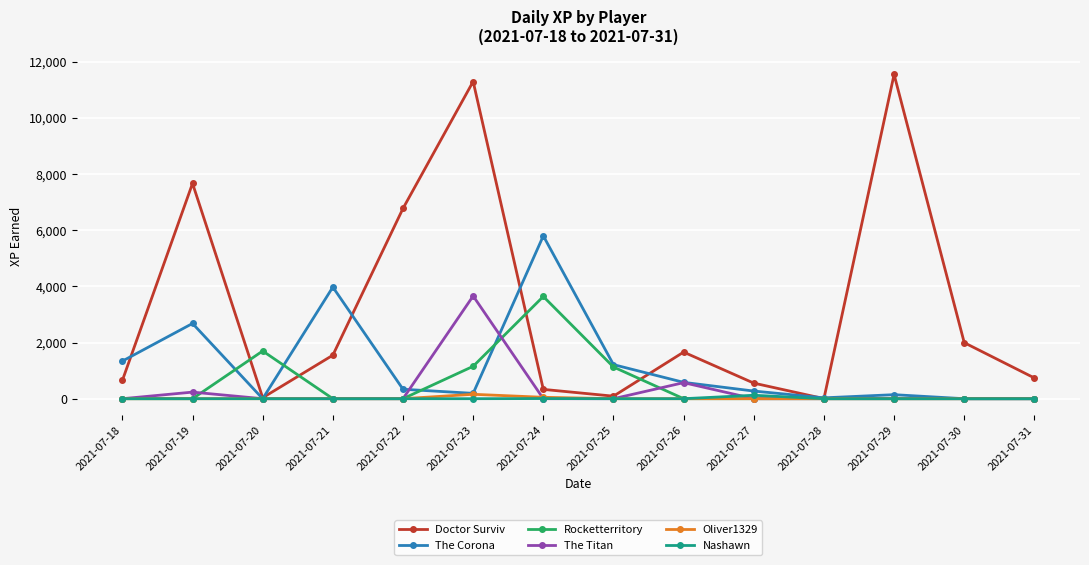

True or false: Doctor Surviv has a value of 332.2 at 2021-07-24.

True